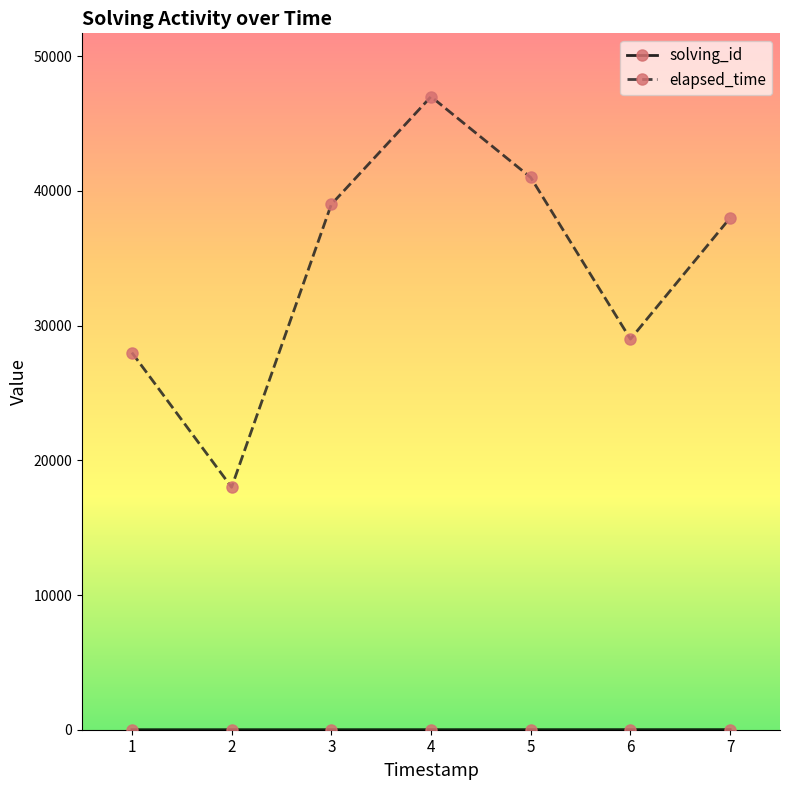

How many interior local peaks does the elapsed_time series have?

1